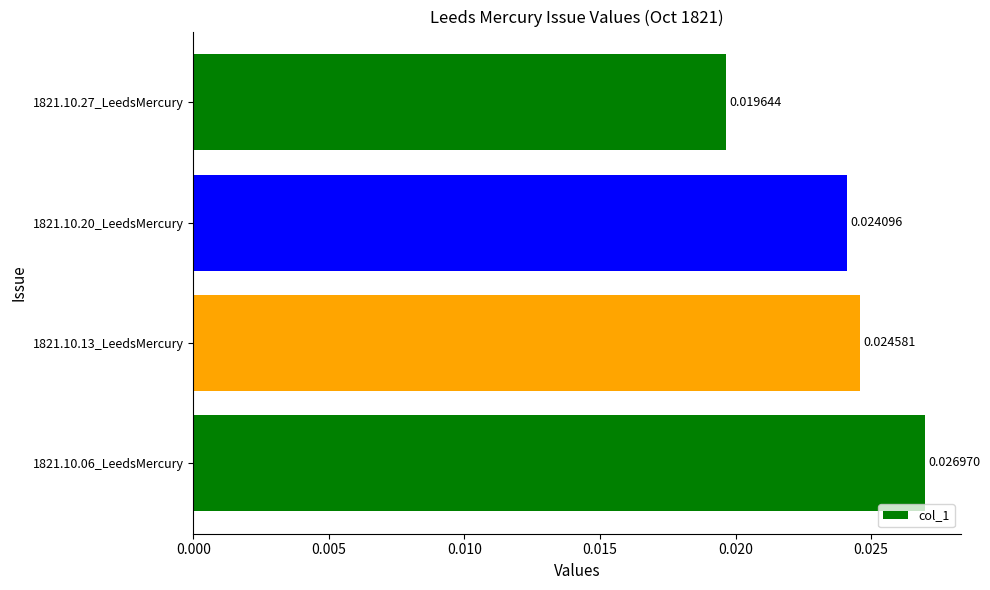

List the labels in order of value, largest first.

1821.10.06_LeedsMercury, 1821.10.13_LeedsMercury, 1821.10.20_LeedsMercury, 1821.10.27_LeedsMercury